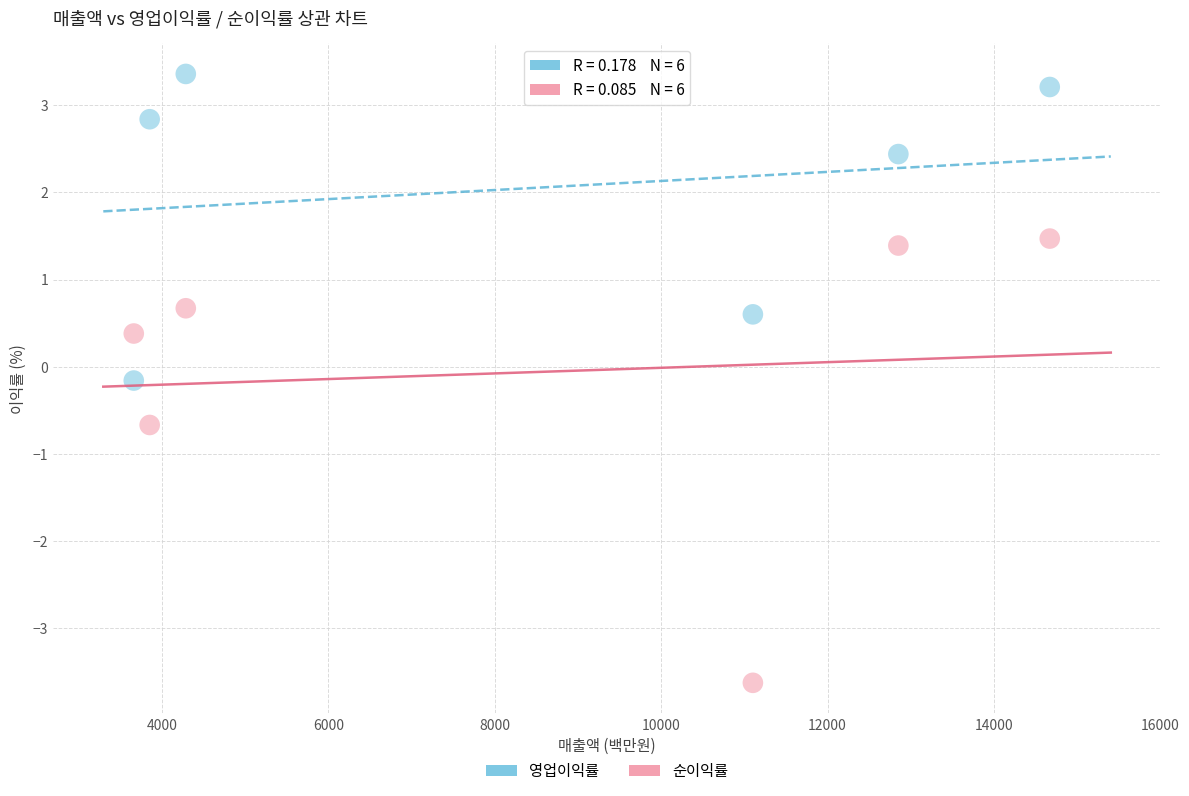

In the 순이익률 series, what Y value is closest to -1?

-0.7